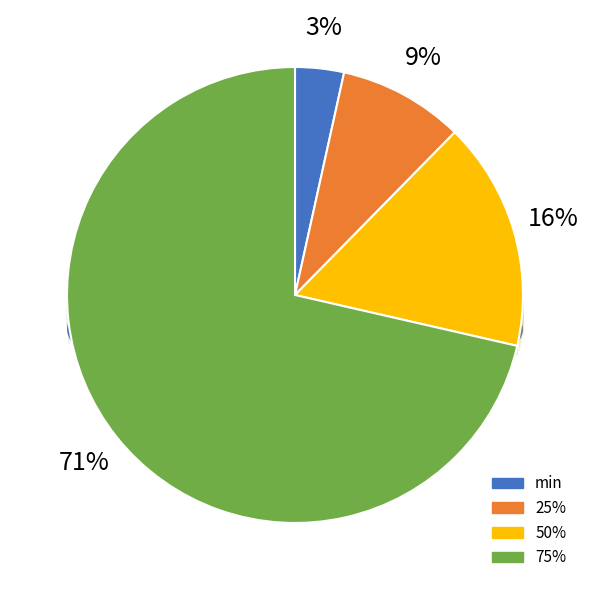

Combined, what portion of the pie is 25% and min?

12.4%